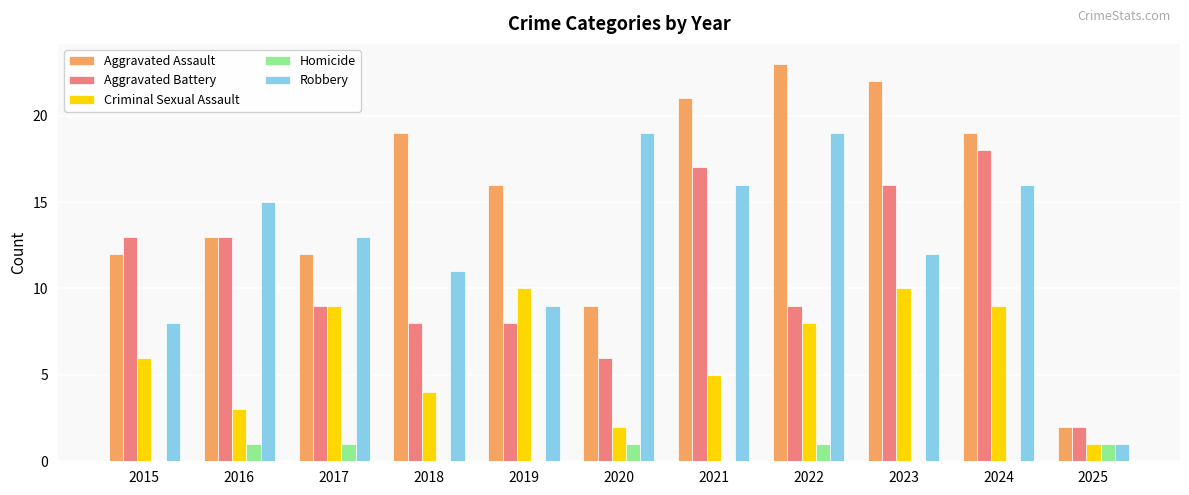

Is it true that Aggravated Assault equals 23 at 2022?

True